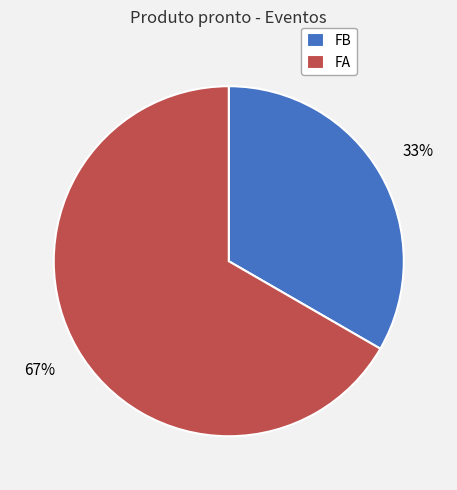

To the nearest percent, what portion does FB represent?

33%